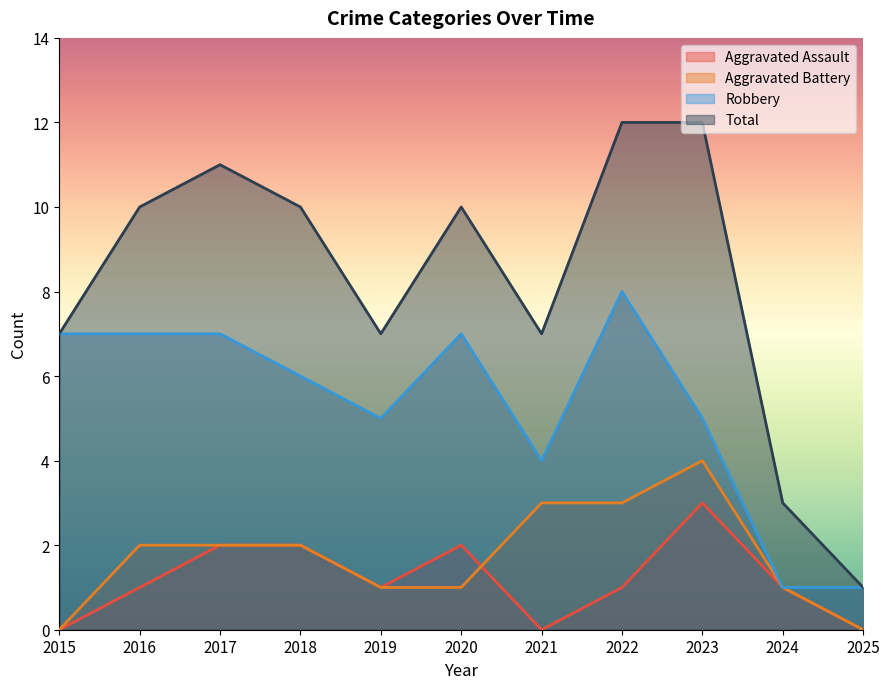

Which series has the largest range (max minus min)?

Total